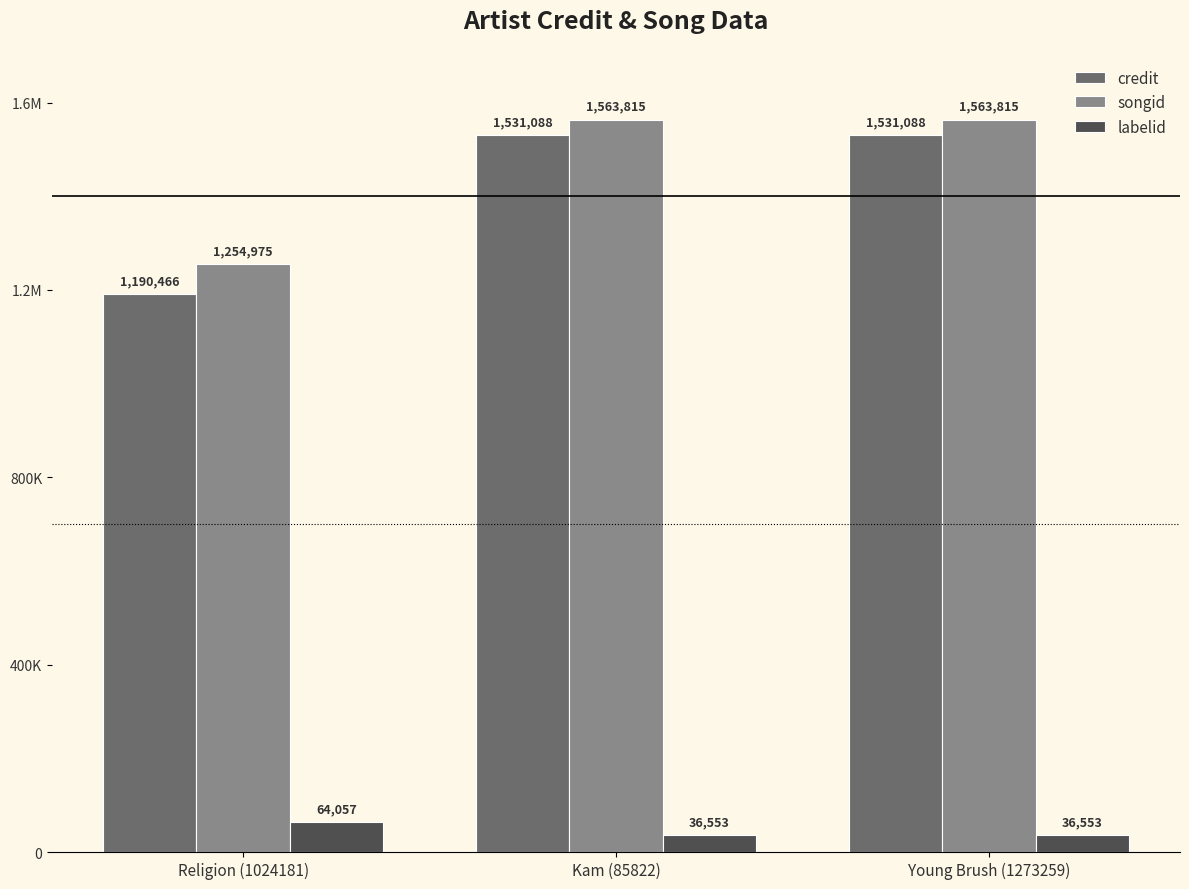

What is the label of the 1st bar from the left?

Religion (1024181)